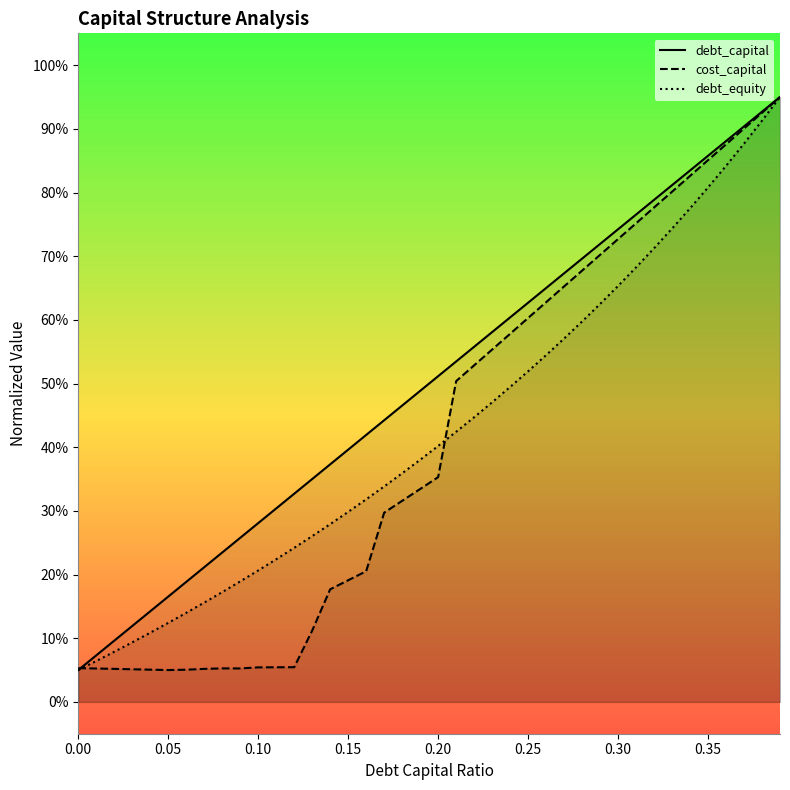

In cost_capital, how many points are higher than both neighbors (excluding endpoints)?

1